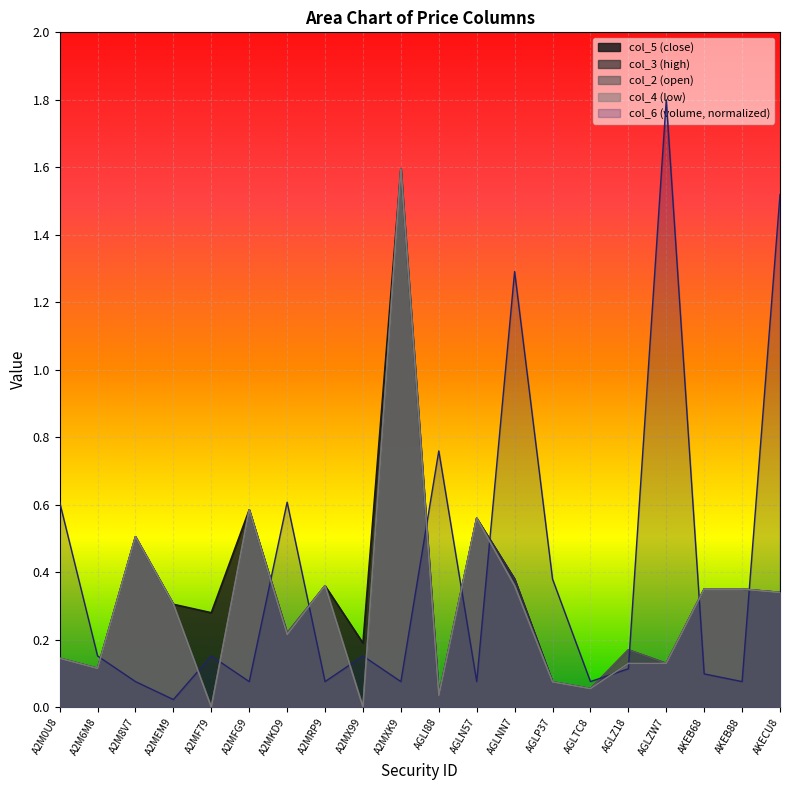

Where is col_6 nearest to the value 0?

A2MEM9